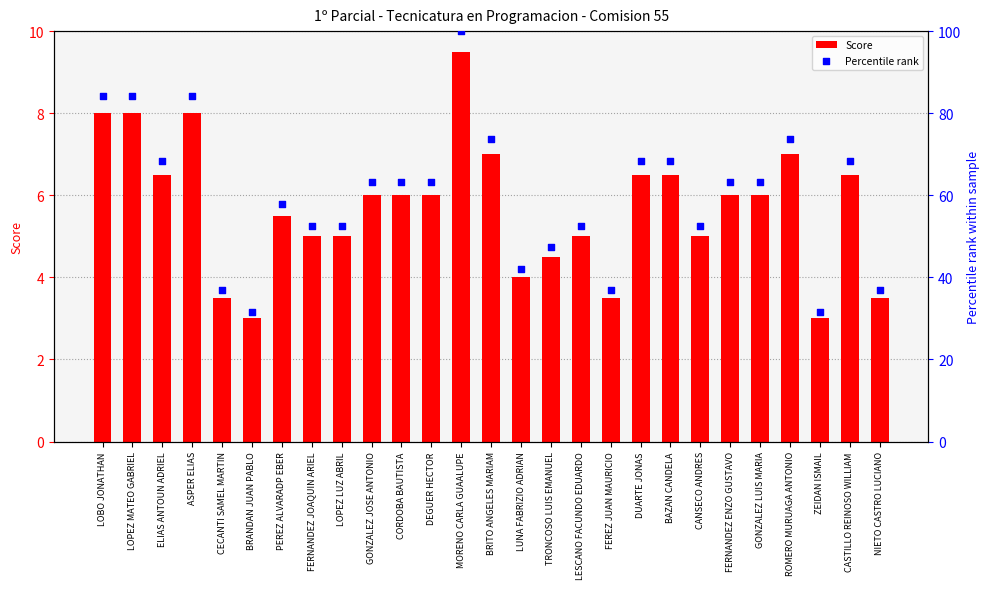

What are all the series names shown in the legend?

Score, Percentile rank